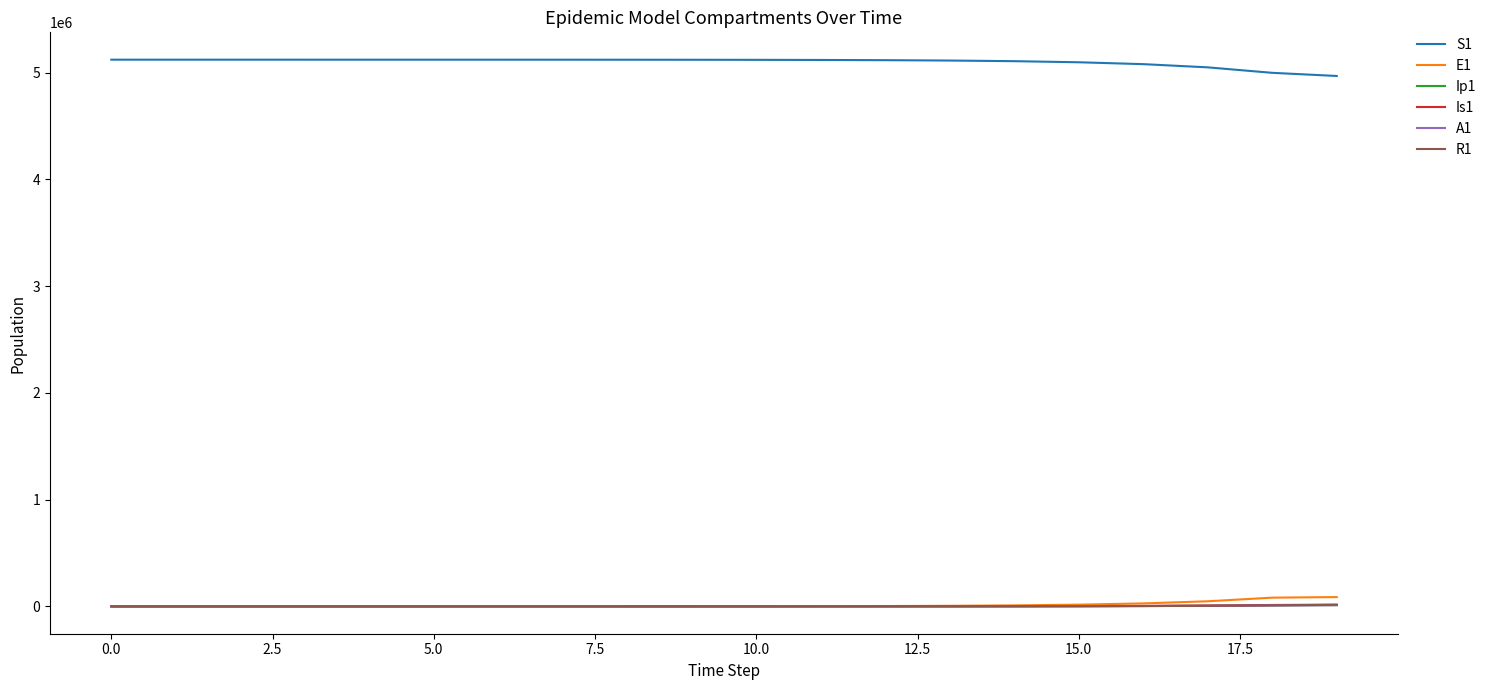

What is the maximum value shown in the chart?

5120500.0